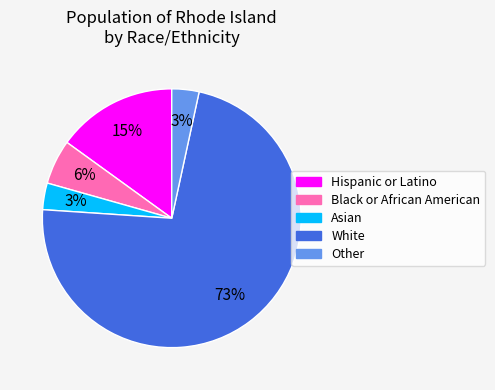

Does White represent more than half of the total?

Yes